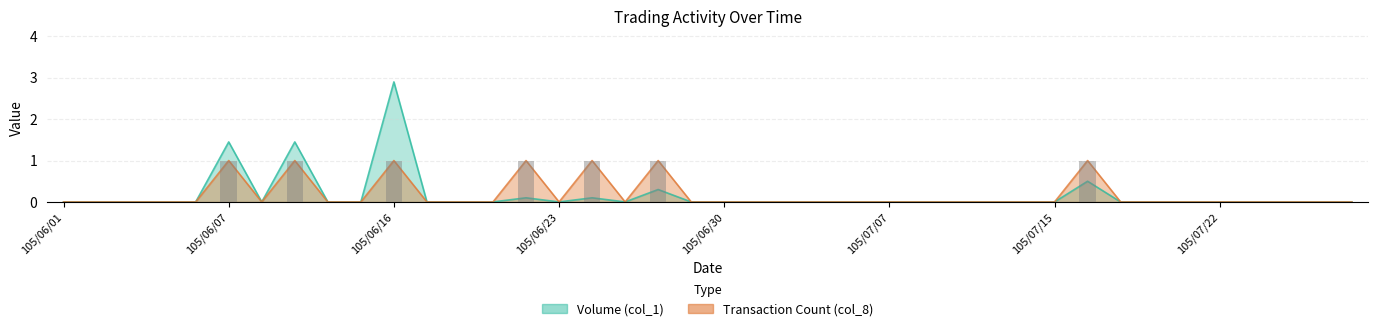

What is the difference between the maximum and minimum values in the Transaction Count (col_8) series?

1.0